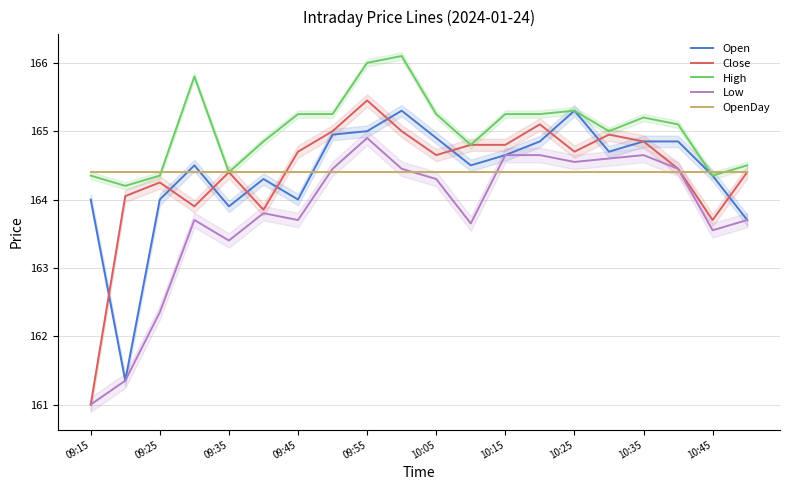

Does the chart display data point markers on the line(s)?

No